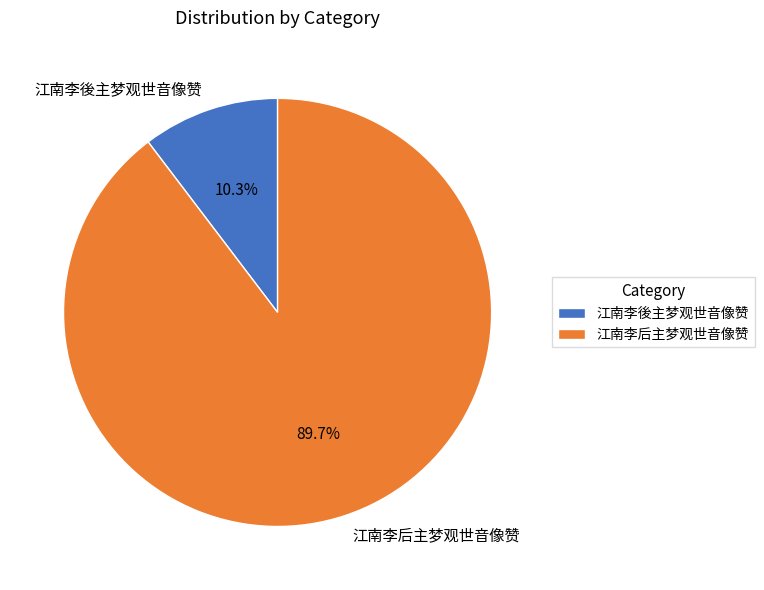

How many slices are in this pie chart?

2